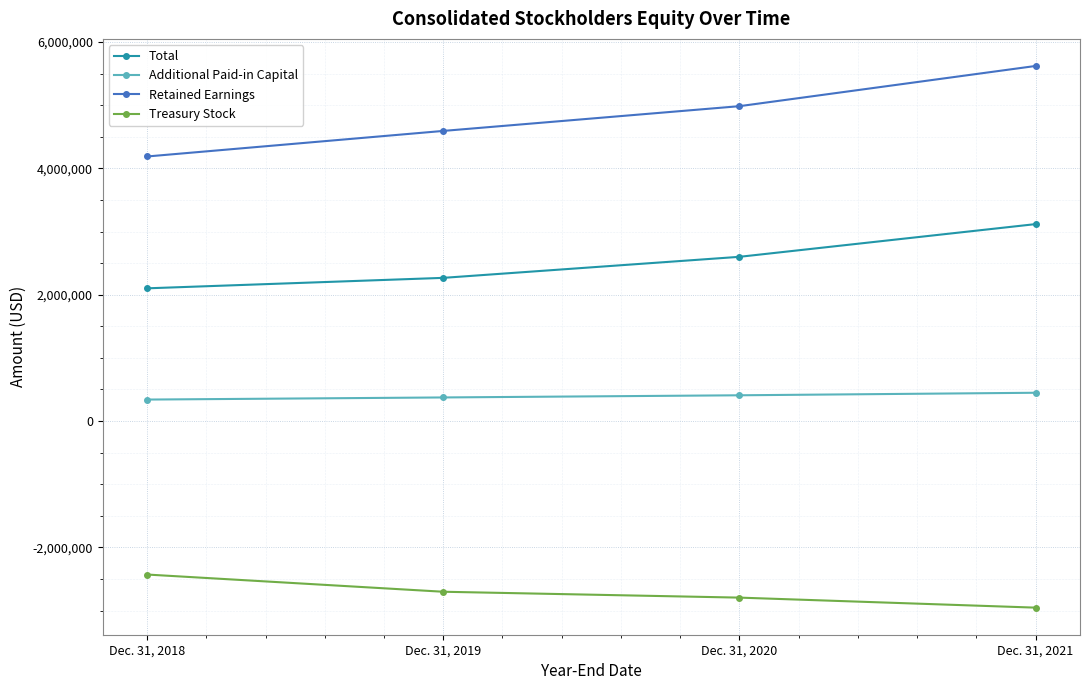

Which series has the widest spread of values?

Retained Earnings